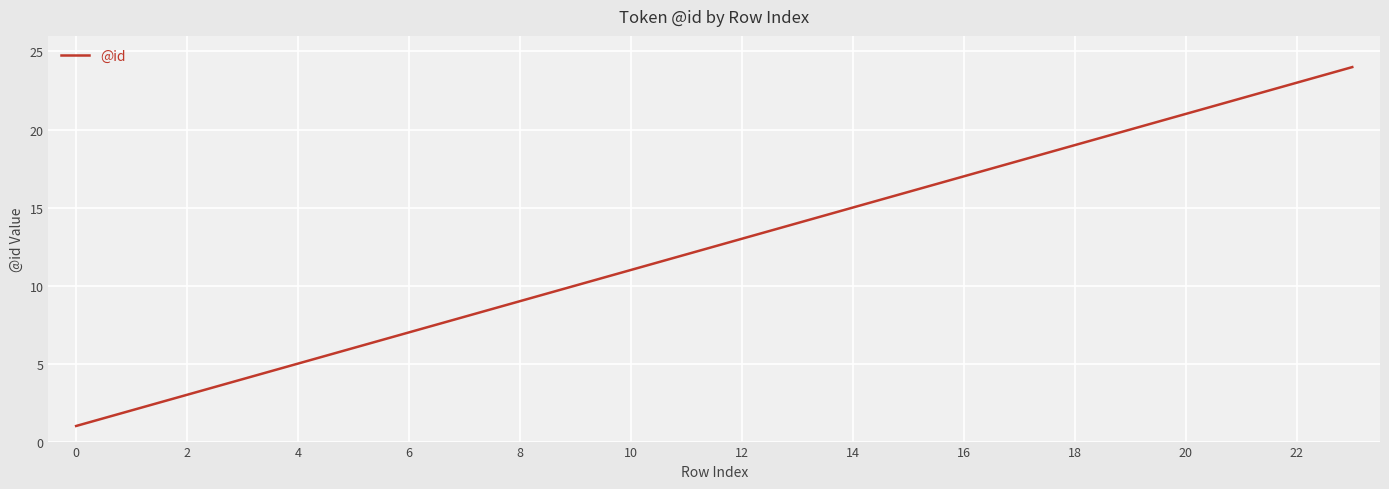

What is the difference between the maximum and minimum values?

23